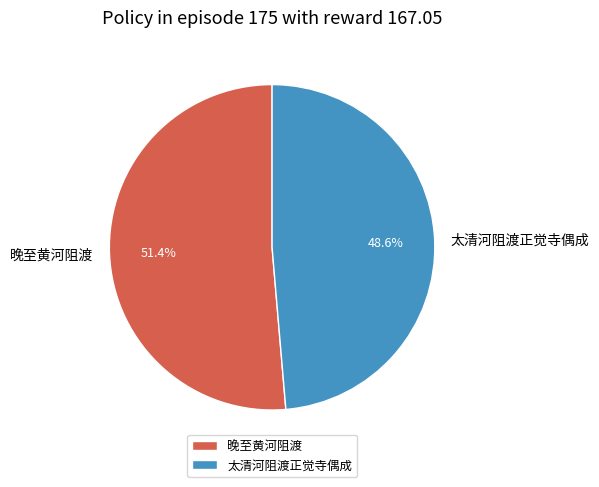

What percentage is NOT represented by 晚至黄河阻渡?

48.6%